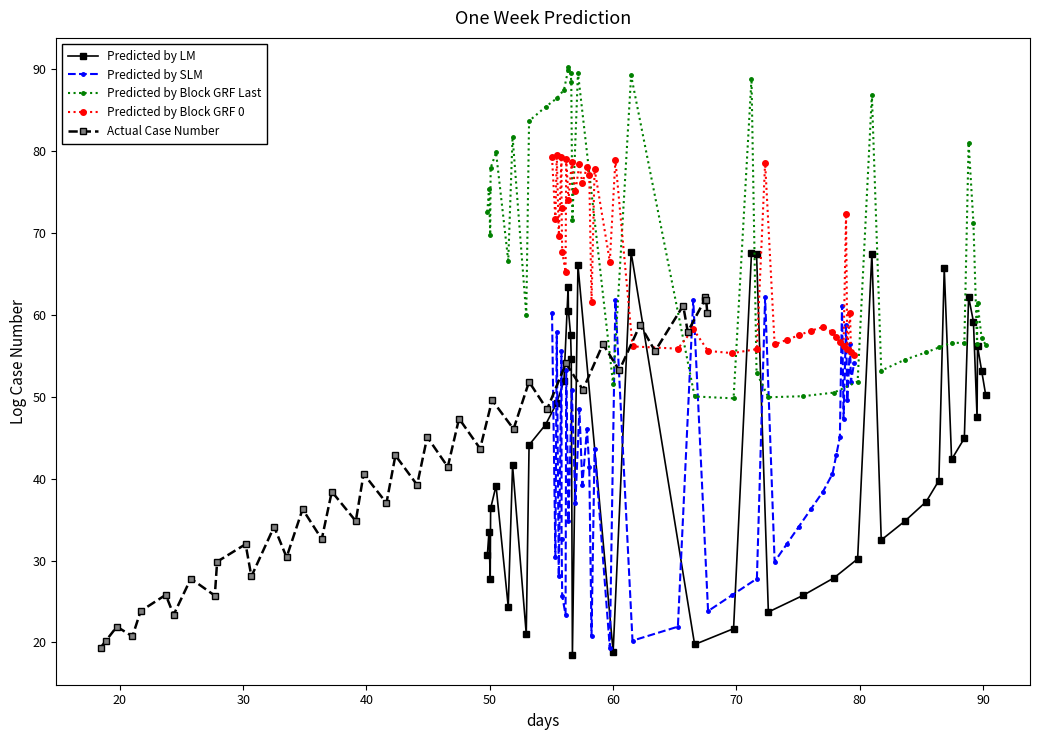

What is the highest value of the Predicted by LM series?

67.6